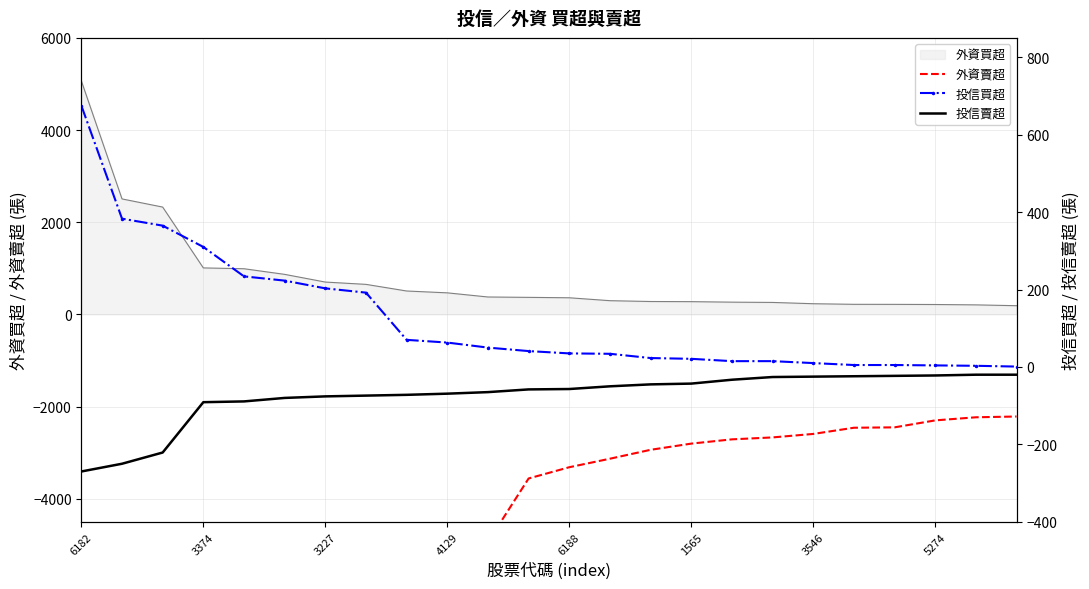

True or false: 投信買超 and 外資賣超 cross at least once.

False